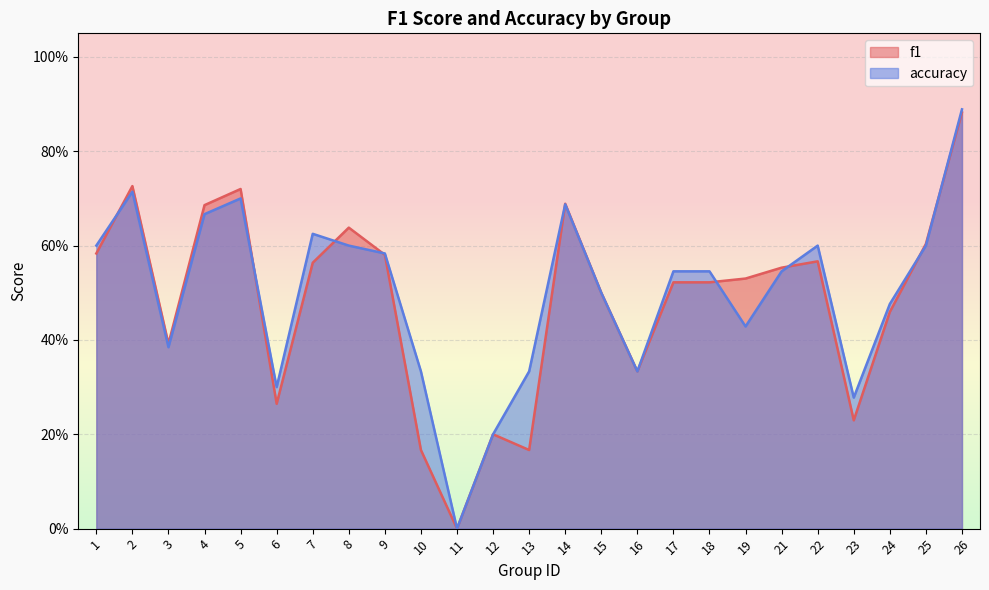

Reading left to right, extract all data points from this chart.

f1: 0.6	0.7	0.4	0.7	0.7	0.3	0.6	0.6	0.6	0.2	0.0	0.2	0.2	0.7	0.5	0.3	0.5	0.5	0.5	0.6	0.6	0.2	0.5	0.6	0.9
accuracy: 0.6	0.7	0.4	0.7	0.7	0.3	0.6	0.6	0.6	0.3	0.0	0.2	0.3	0.7	0.5	0.3	0.5	0.5	0.4	0.5	0.6	0.3	0.5	0.6	0.9